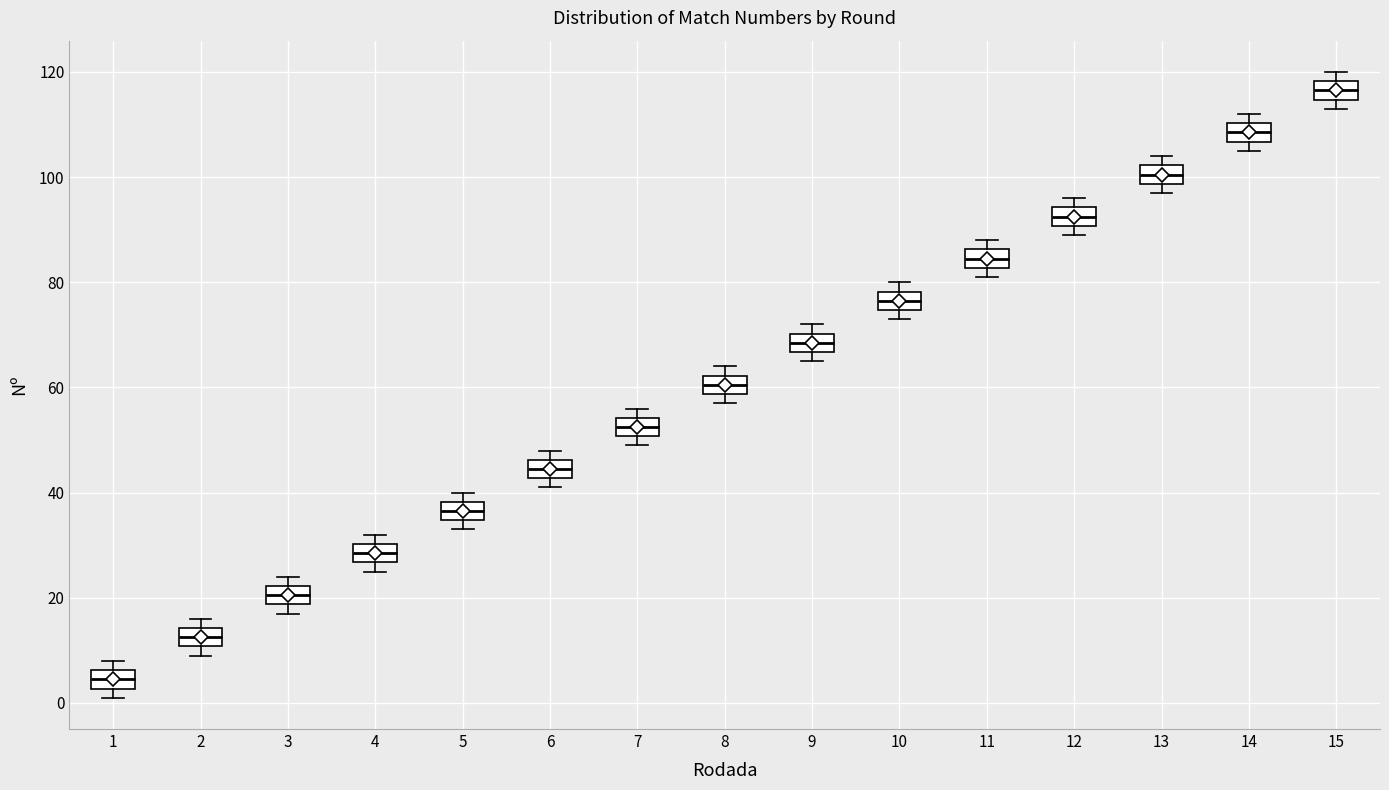

Reading left to right, transcribe this box plot: for each box, give where its median line is, the range the box spans, and where its two whiskers end, as read against the y-axis. The values are not printed on the chart, so give them approximately, as read against the axis.

1: median 4, box 2 to 6, whiskers 2 (just below the box's lower edge) to 8
2: median 12, box 10 to 14, whiskers 10 (just below the box's lower edge) to 16
3: median 20, box 18 to 22, whiskers 18 (just below the box's lower edge) to 24
4: median 28, box 26 to 30, whiskers 26 (just below the box's lower edge) to 32
5: median 36, box 34 to 38, whiskers 34 (just below the box's lower edge) to 40
6: median 44, box 42 to 46, whiskers 42 (just below the box's lower edge) to 48
7: median 52, box 50 to 54, whiskers 50 (just below the box's lower edge) to 56
8: median 60, box 58 to 62, whiskers 58 (just below the box's lower edge) to 64
9: median 68, box 66 to 70, whiskers 66 (just below the box's lower edge) to 72
10: median 76, box 74 to 78, whiskers 74 (just below the box's lower edge) to 80
11: median 84, box 82 to 86, whiskers 82 (just below the box's lower edge) to 88
12: median 92, box 90 to 94, whiskers 90 (just below the box's lower edge) to 96
13: median 100, box 98 to 102, whiskers 98 (just below the box's lower edge) to 104
14: median 108, box 106 to 110, whiskers 106 (just below the box's lower edge) to 112
15: median 116, box 114 to 118, whiskers 114 (just below the box's lower edge) to 120